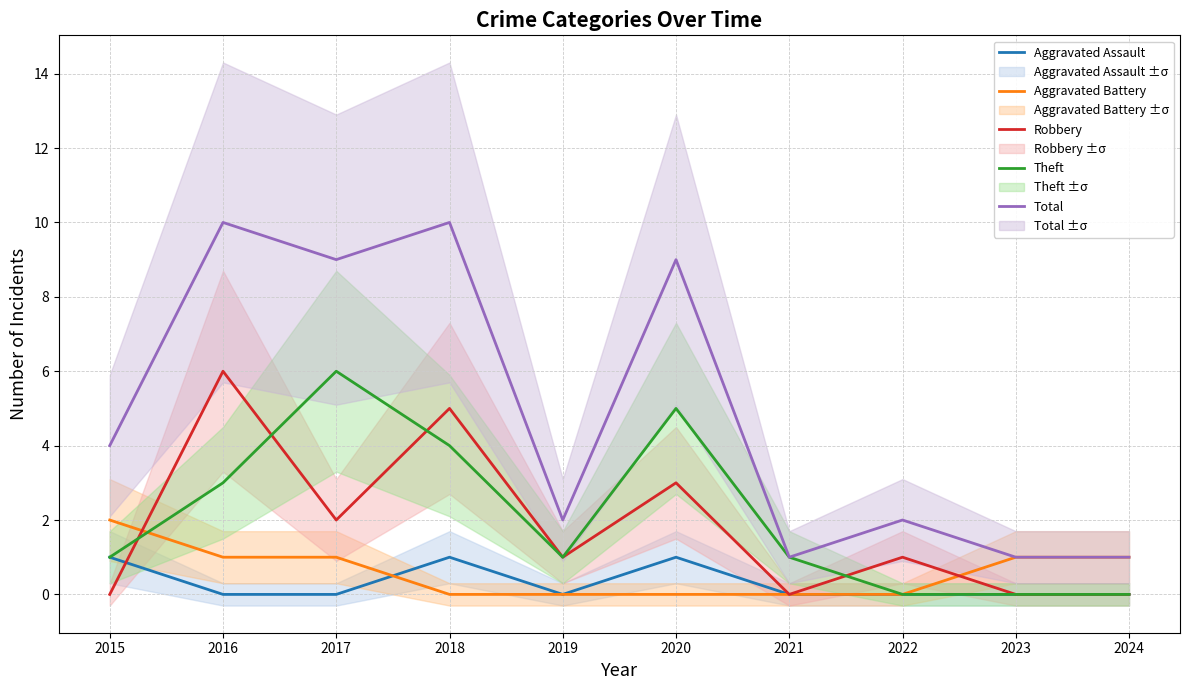

What is the highest value of the Aggravated Battery series?

2